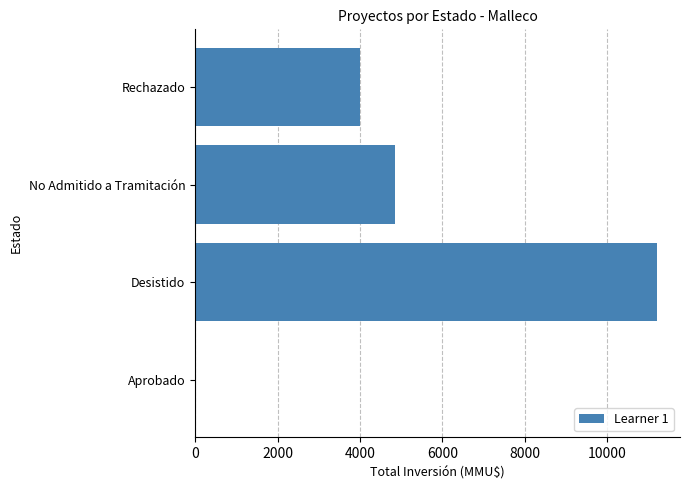

Reading bottom to top, what are all the values shown in this chart?

Aprobado=0	Desistido=11200	No Admitido a Tramitación=4856	Rechazado=4000